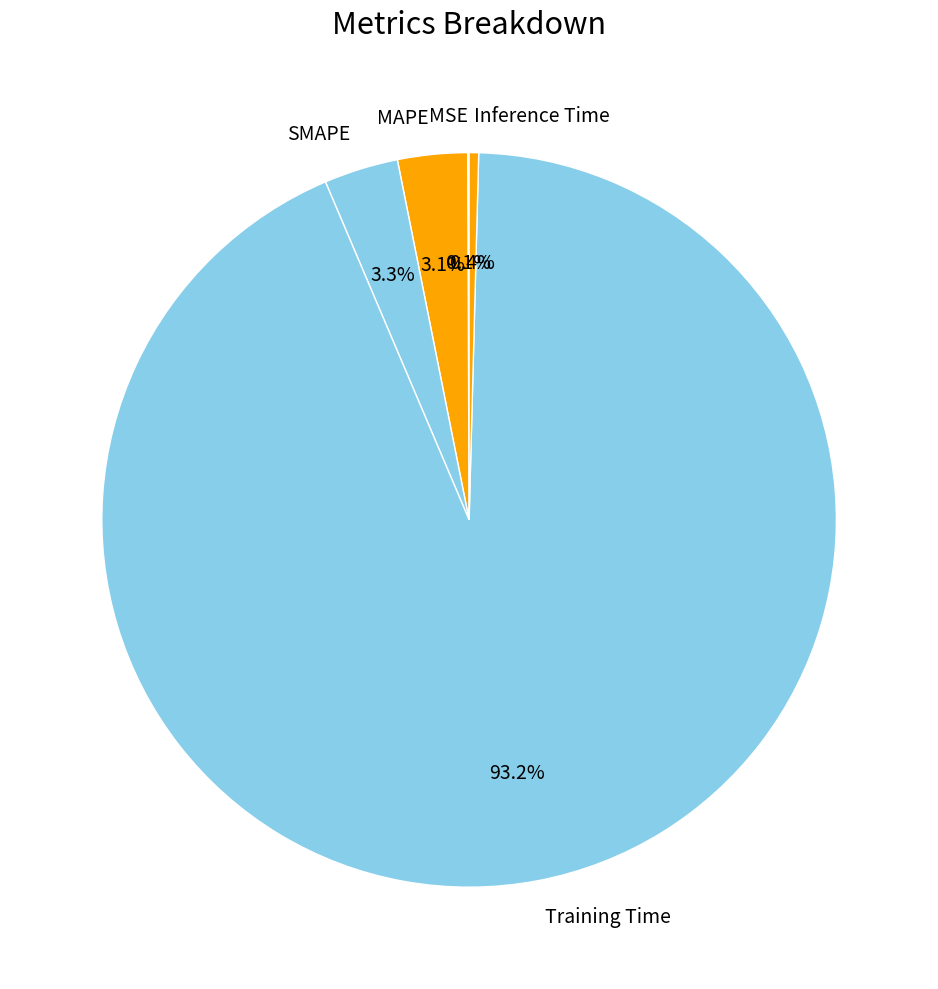

What is the largest slice in the pie chart?

Training Time